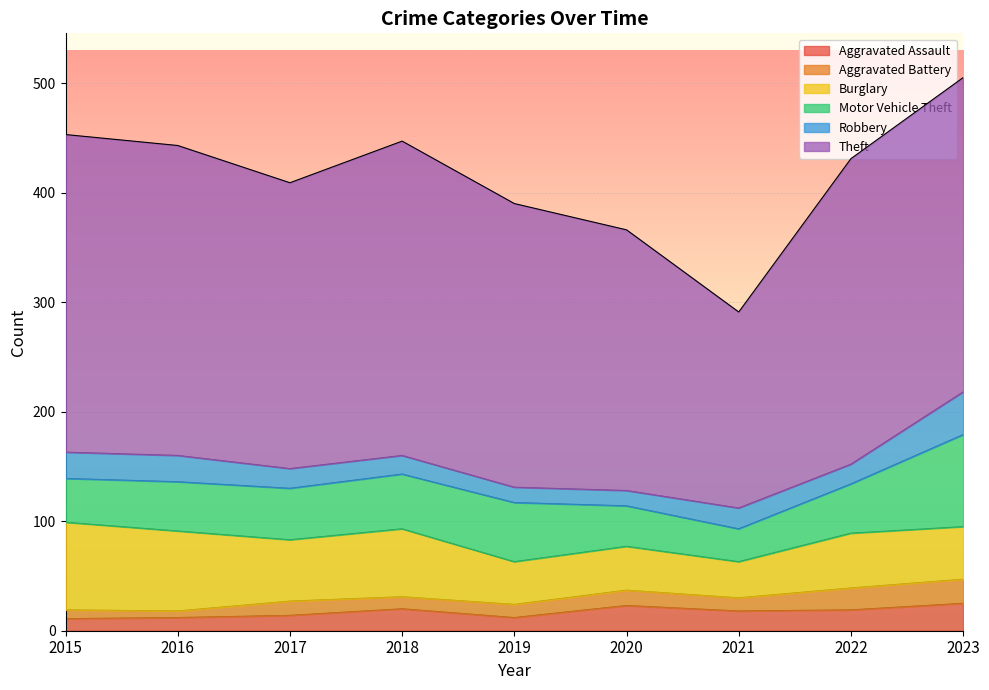

What is the minimum value for Theft?

179